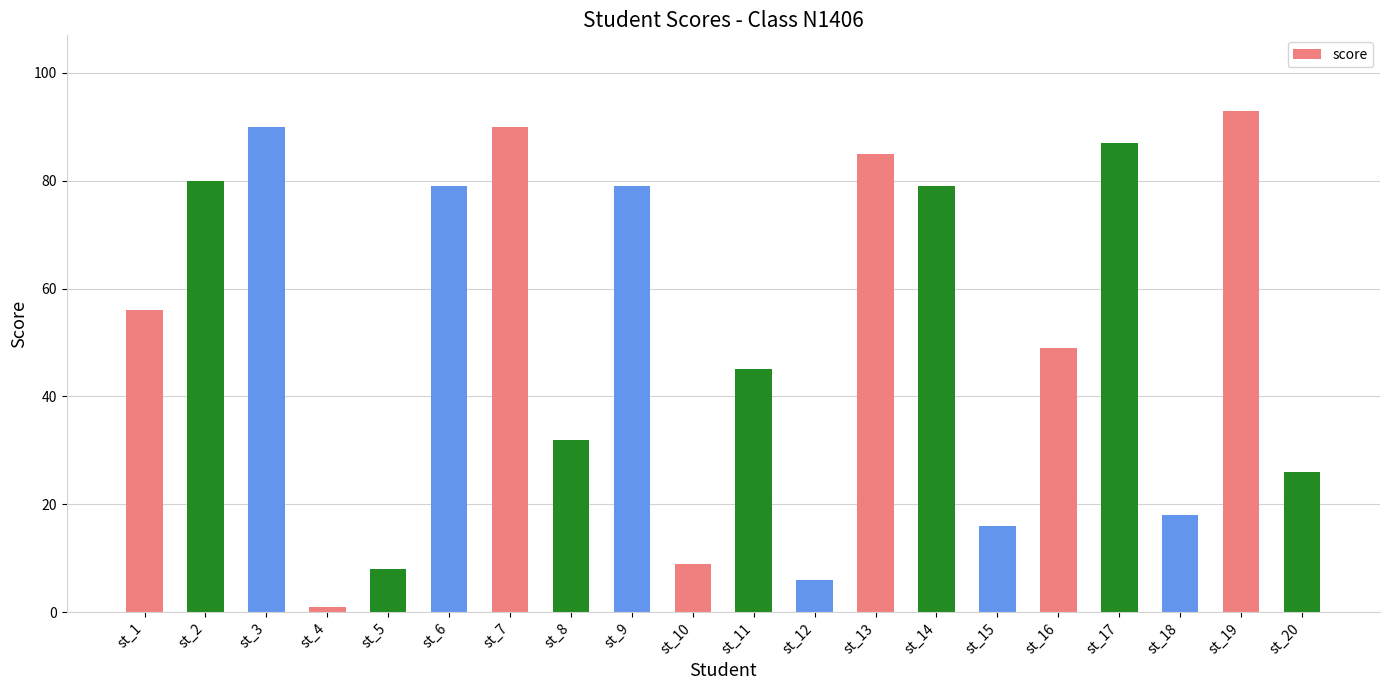

The value at st_5 is 12. True or false?

False